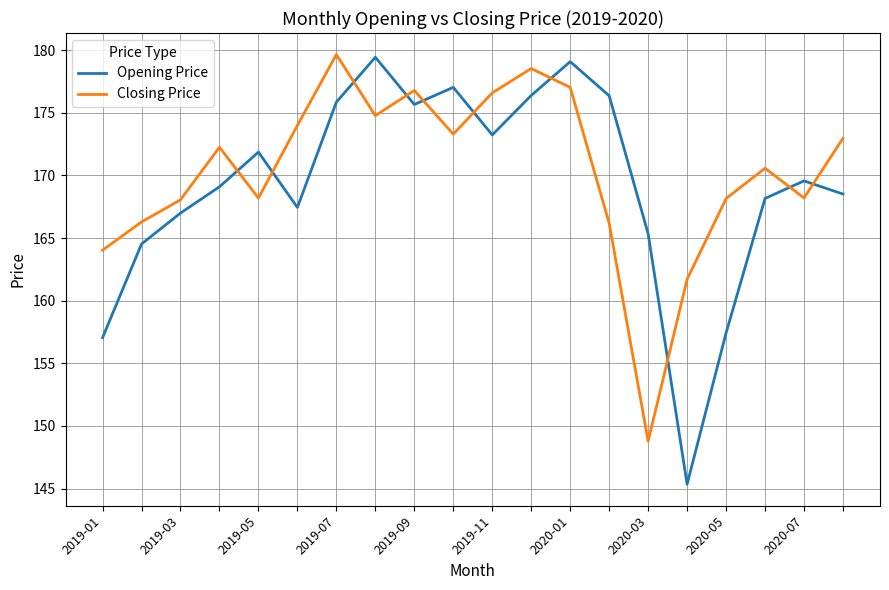

Which series has the widest spread of values?

Opening Price